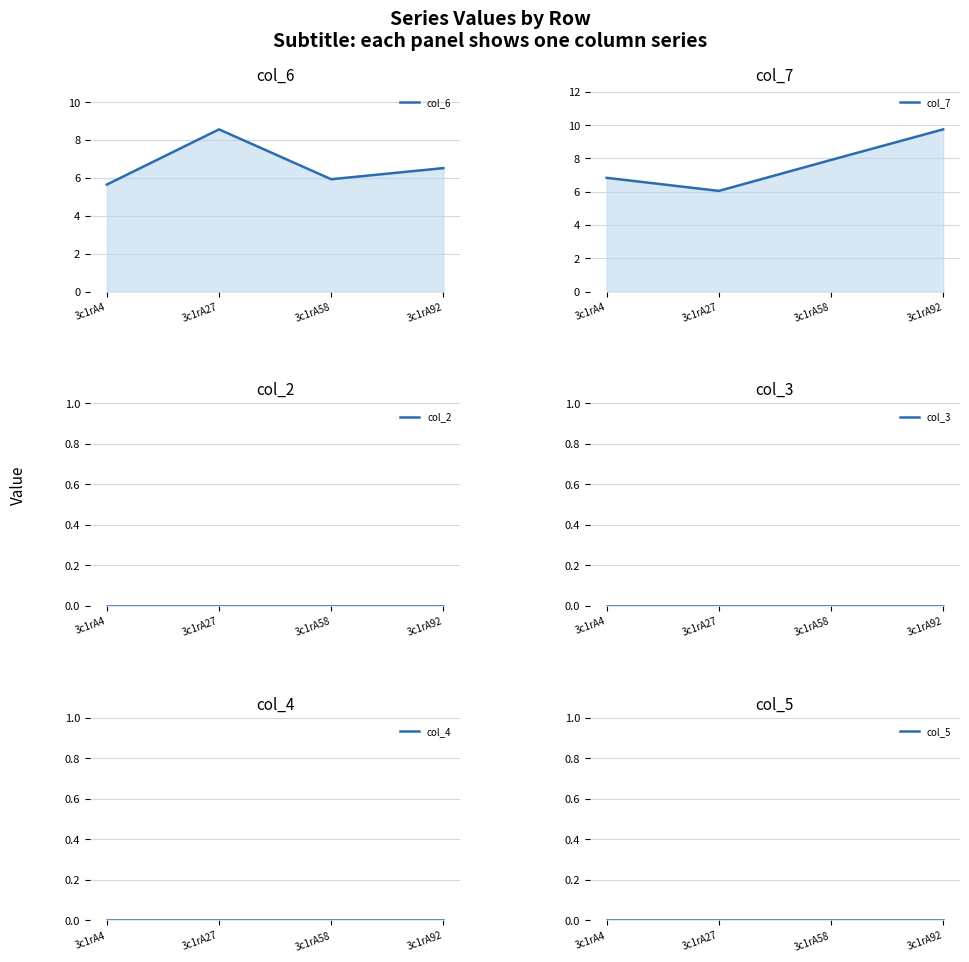

Is the value of col_3 at 3c1rA58 greater than the value of col_5 at 3c1rA4?

No